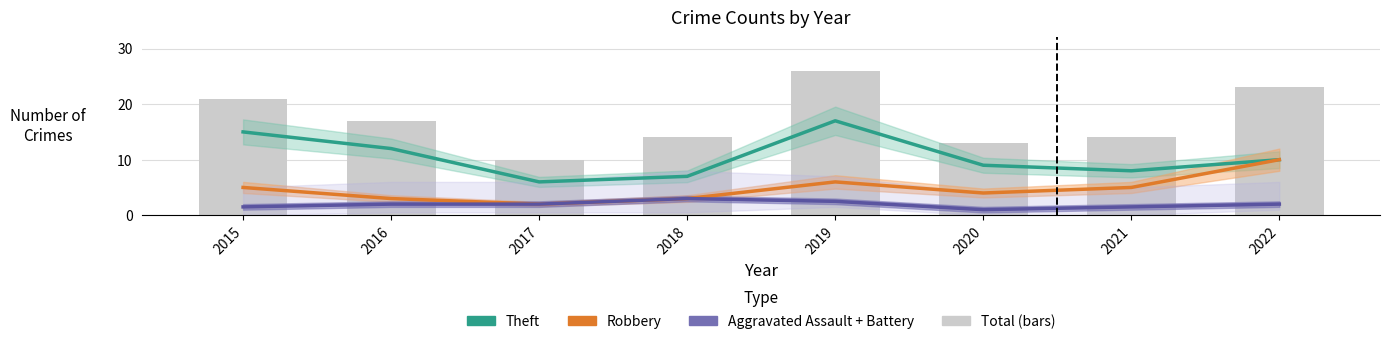

Between 2018 and 2019, which is larger?

2019